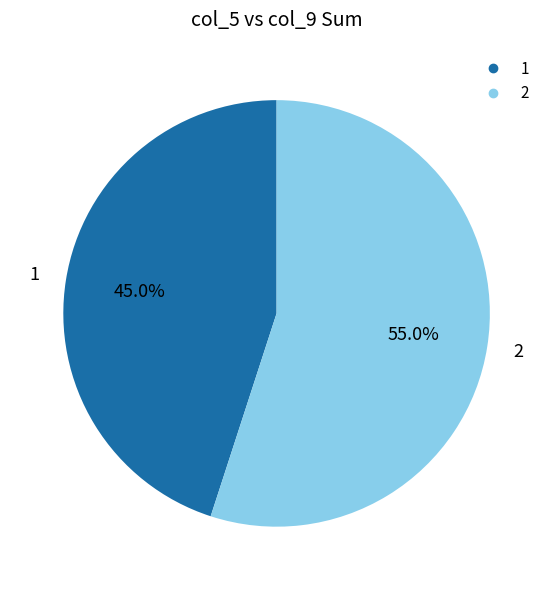

Rank the categories by value from lowest to highest.

1, 2